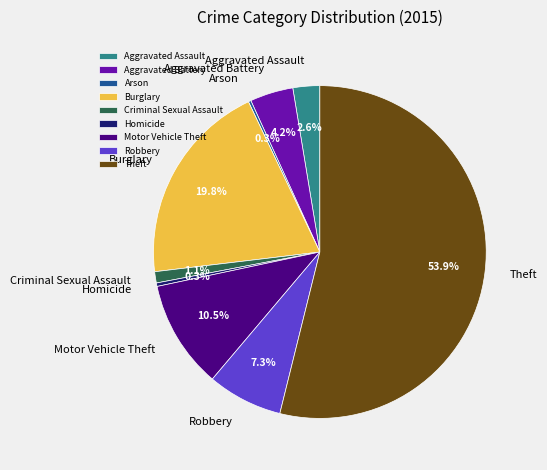

What is the majority slice?

Theft